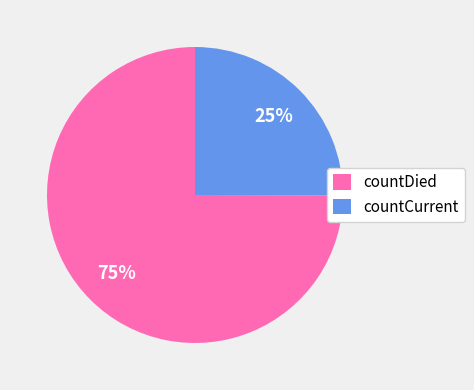

How many segments does this pie chart have?

2